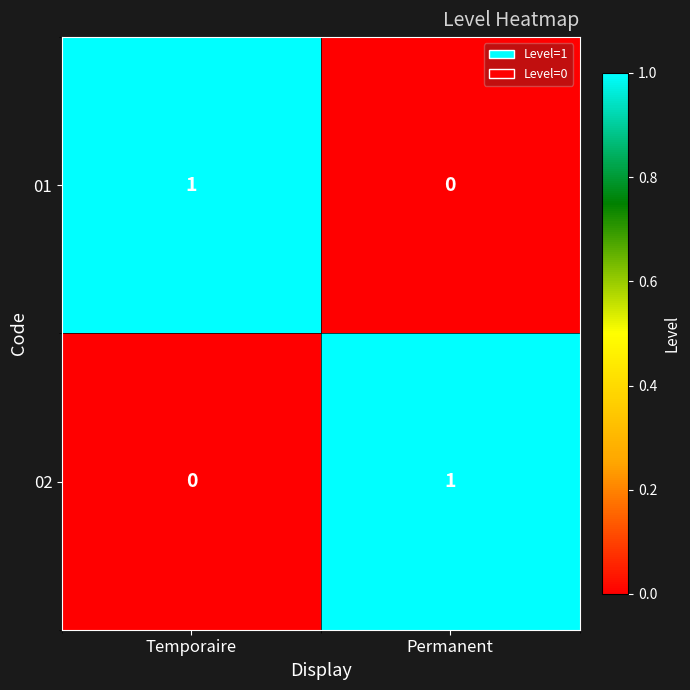

At which label is 02 closest to 0?

Temporaire